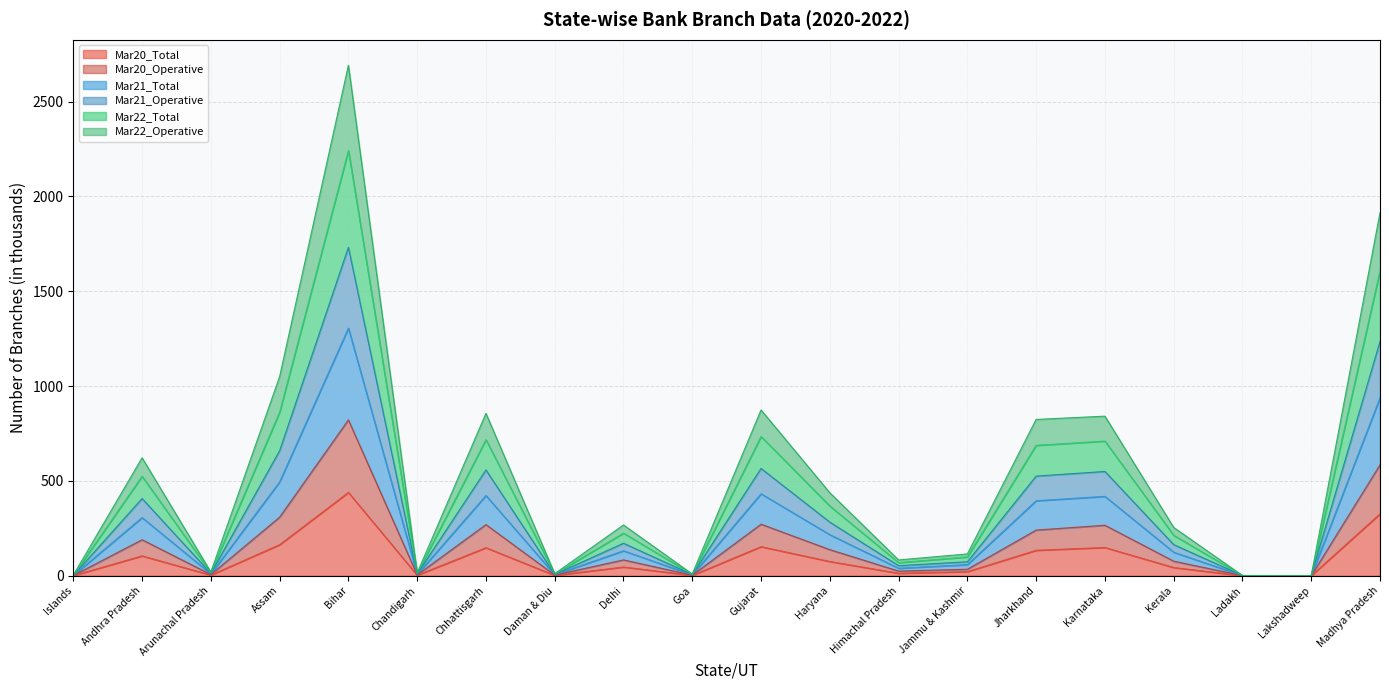

How many interior local peaks does the Mar22_Total series have?

6